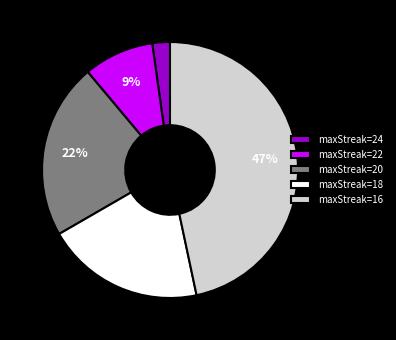

Approximately how many times larger is the value at maxStreak=20 compared to maxStreak=16?

0.5